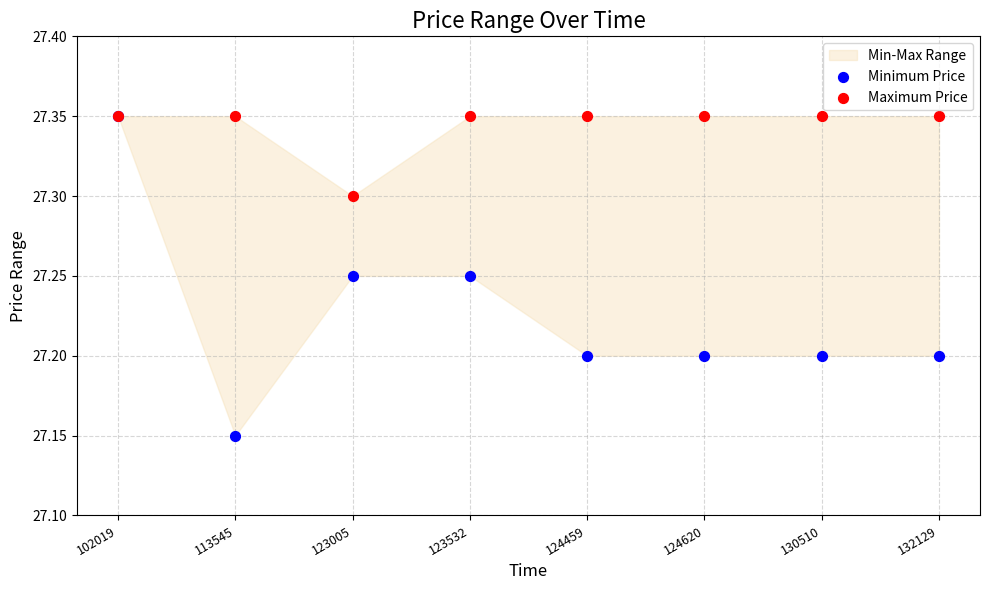

In the Maximum Price series, what Y value is closest to 27?

27.3